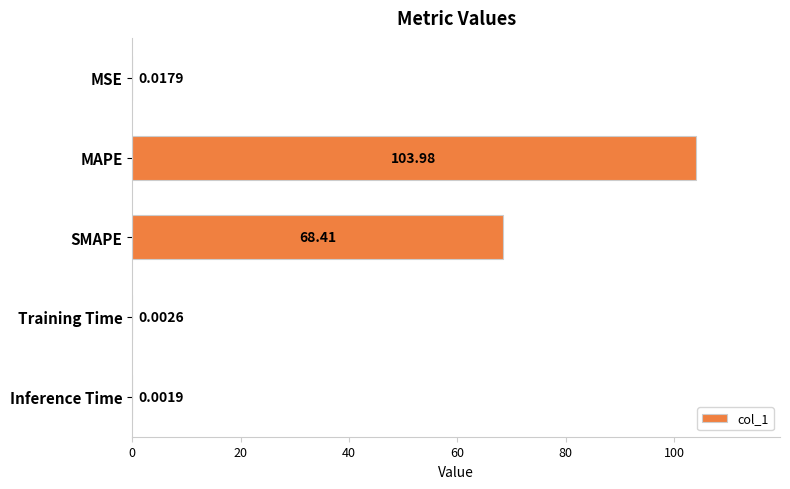

What is the sum of the values at SMAPE and MSE?

68.4